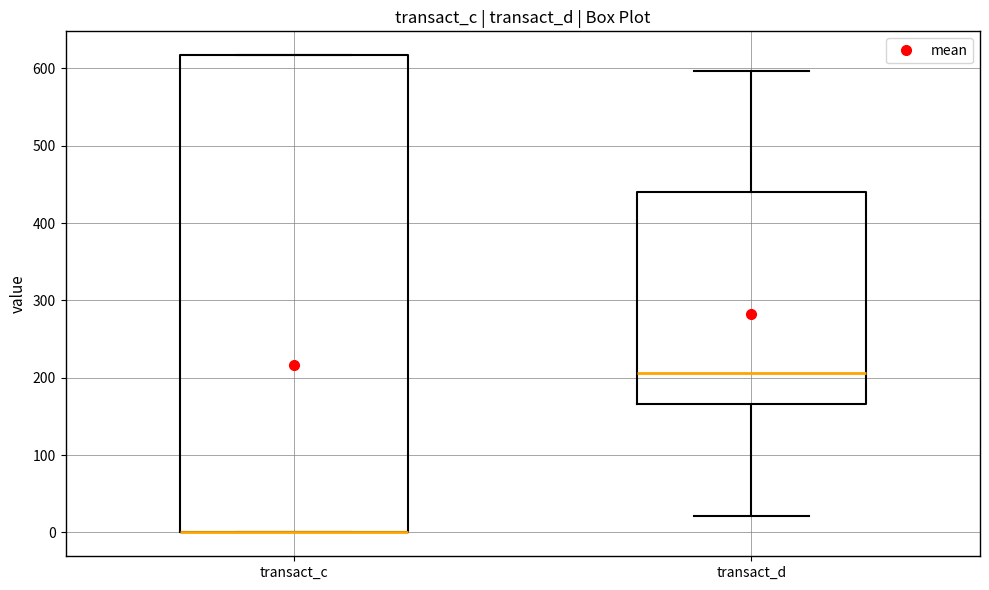

Reading left to right, read every box against the y-axis: the position of its median line, the range the box covers, and the ends of its whiskers. The values are not printed on the chart, so give them approximately, as read against the axis.

transact_c: median 0 (drawn on the box's lower edge), box 0 to 620, whiskers 0 to 620
transact_d: median 210, box 170 to 440, whiskers 20 to 600